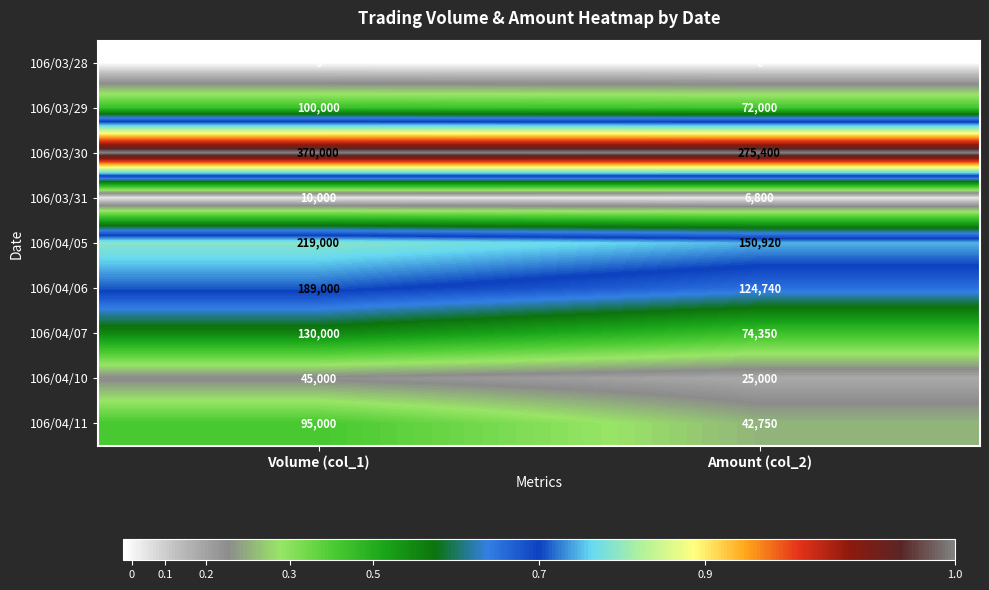

Which label corresponds to the largest value in the chart?

Volume (col_1)